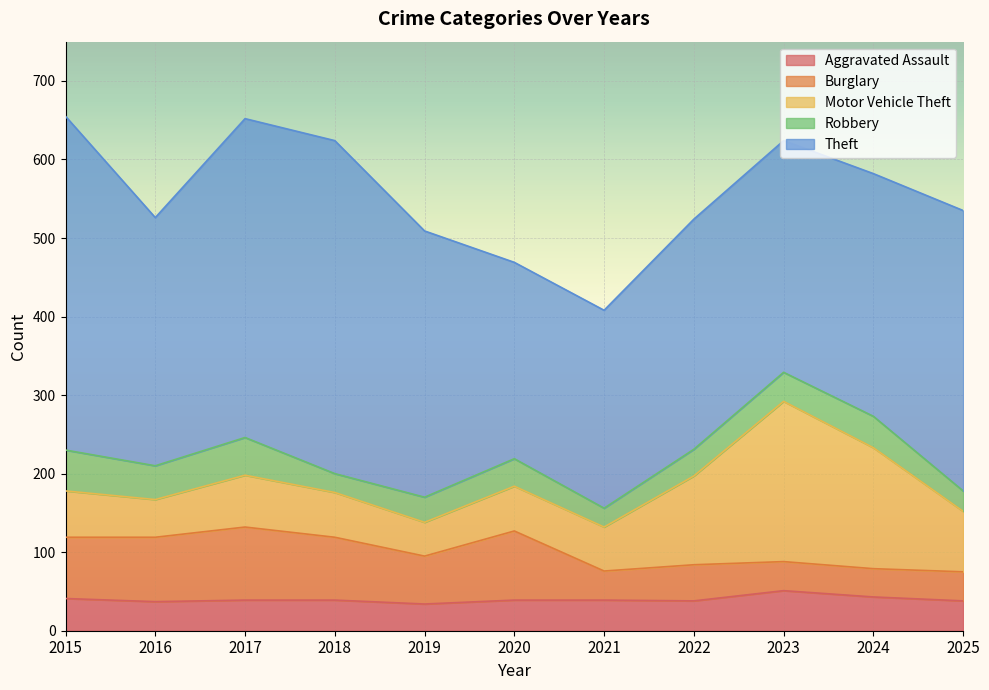

What is the total value across all series at 2015?

655